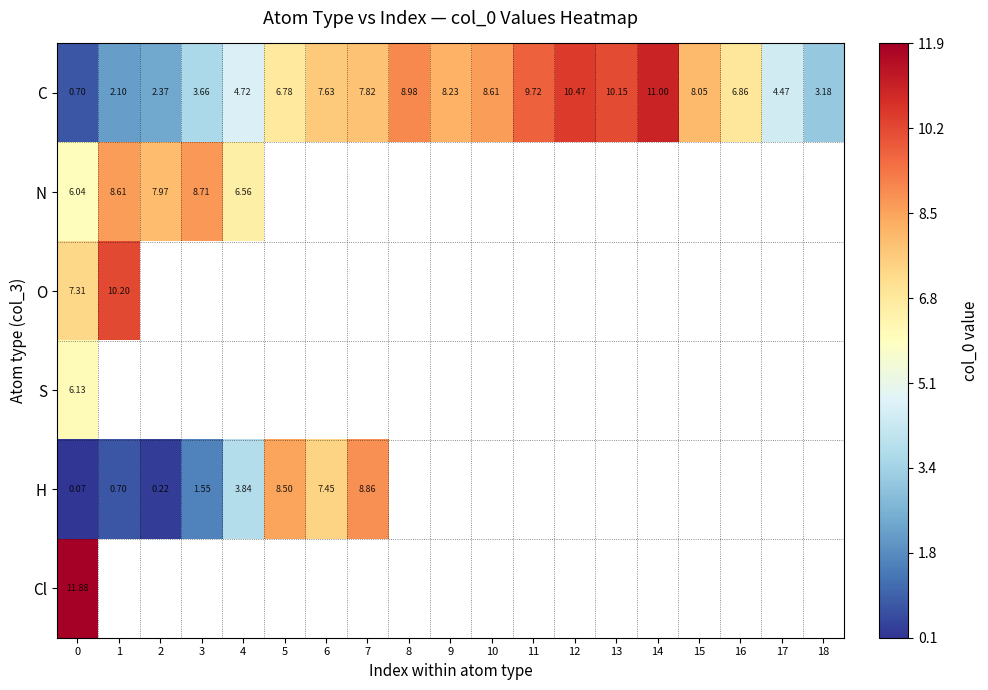

What is the difference between the maximum and minimum values in the C series?

10.3